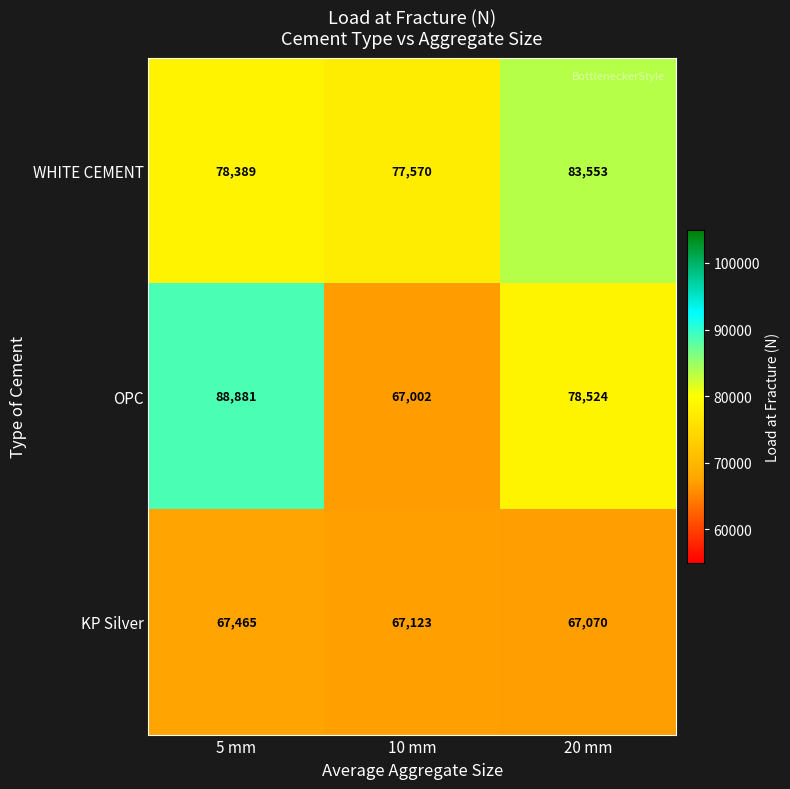

What is the maximum value for OPC?

88881